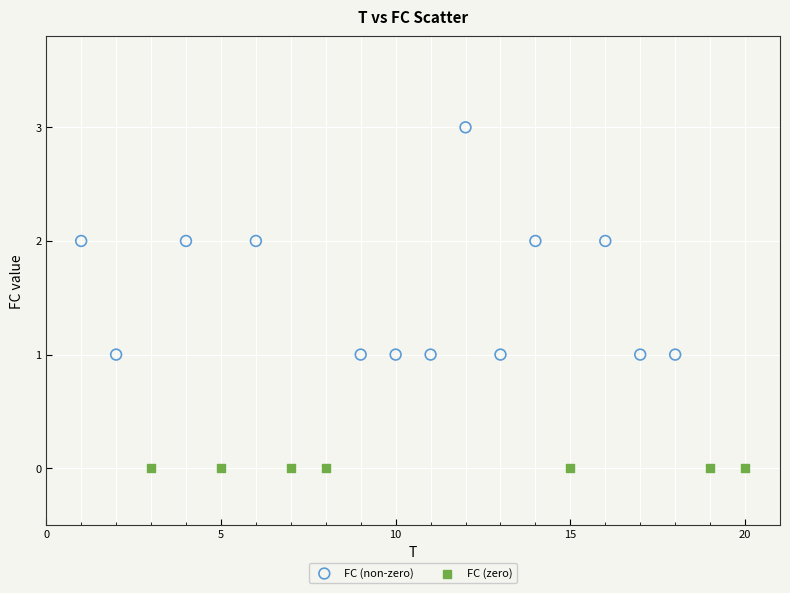

Which series reaches the maximum Y coordinate?

FC (non-zero)